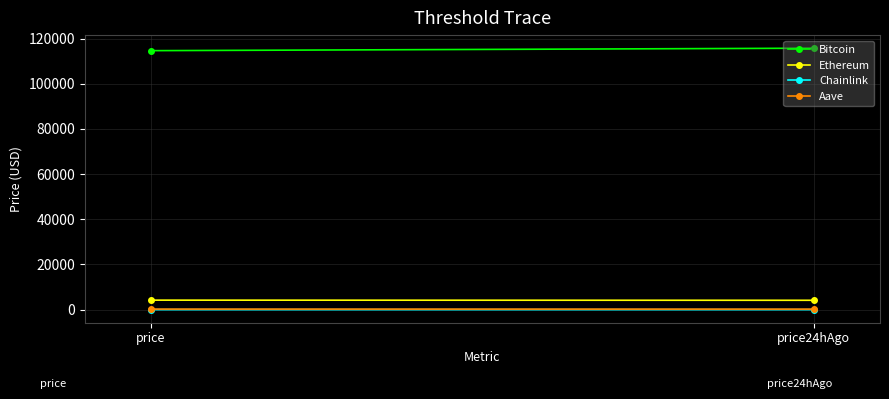

How many lines are shown in the chart?

4